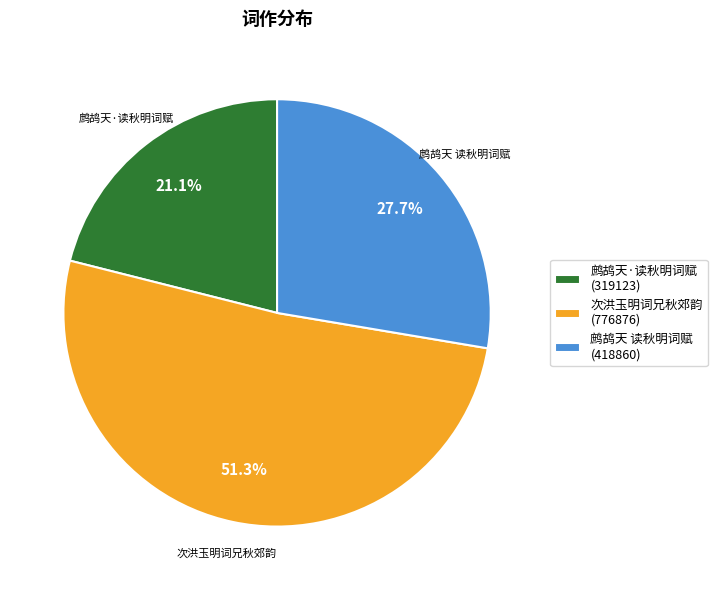

What percentage do 鹧鸪天 读秋明词赋 (418860) and 次洪玉明词兄秋郊韵 (776876) together represent?

78.9%